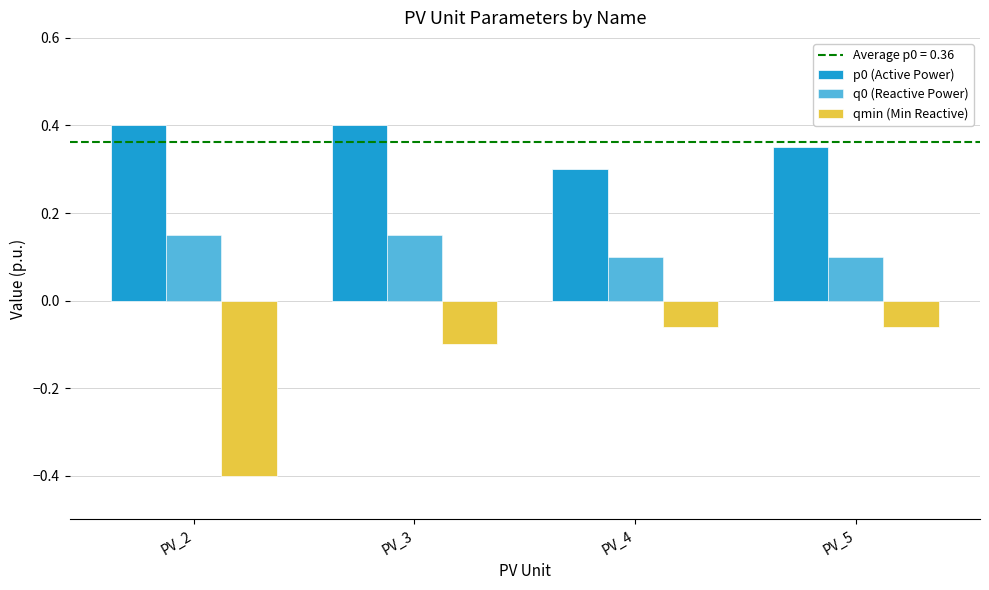

How many bars are there in each group?

3